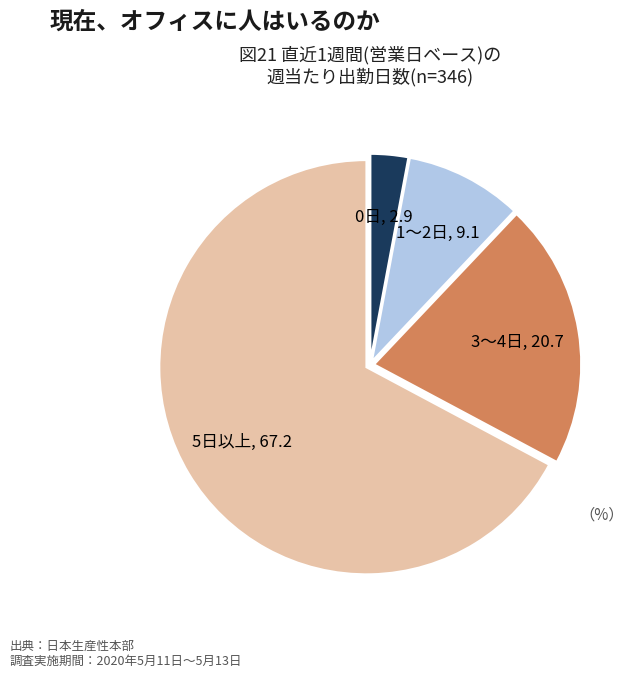

Does any single category account for the majority?

Yes